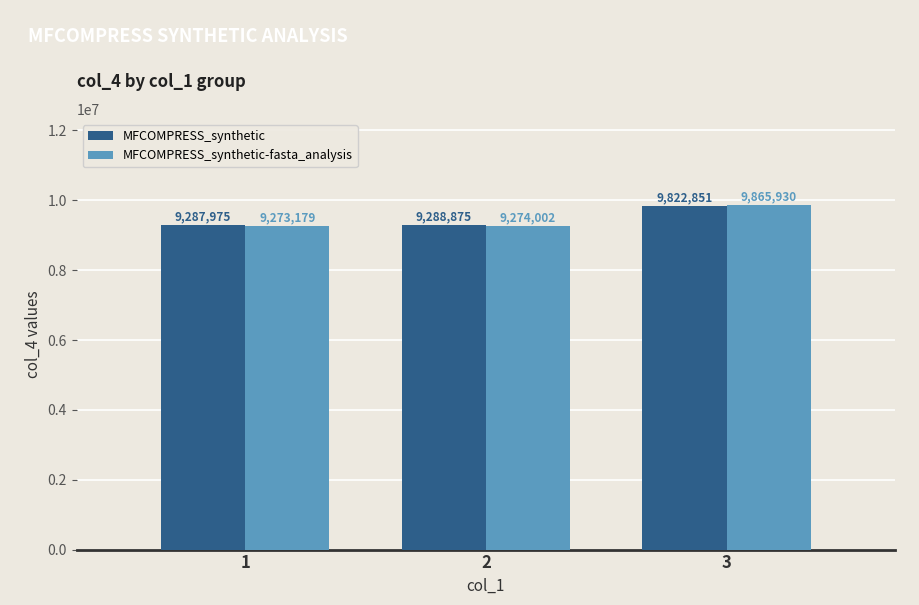

At which category is the sum across all series the highest?

3